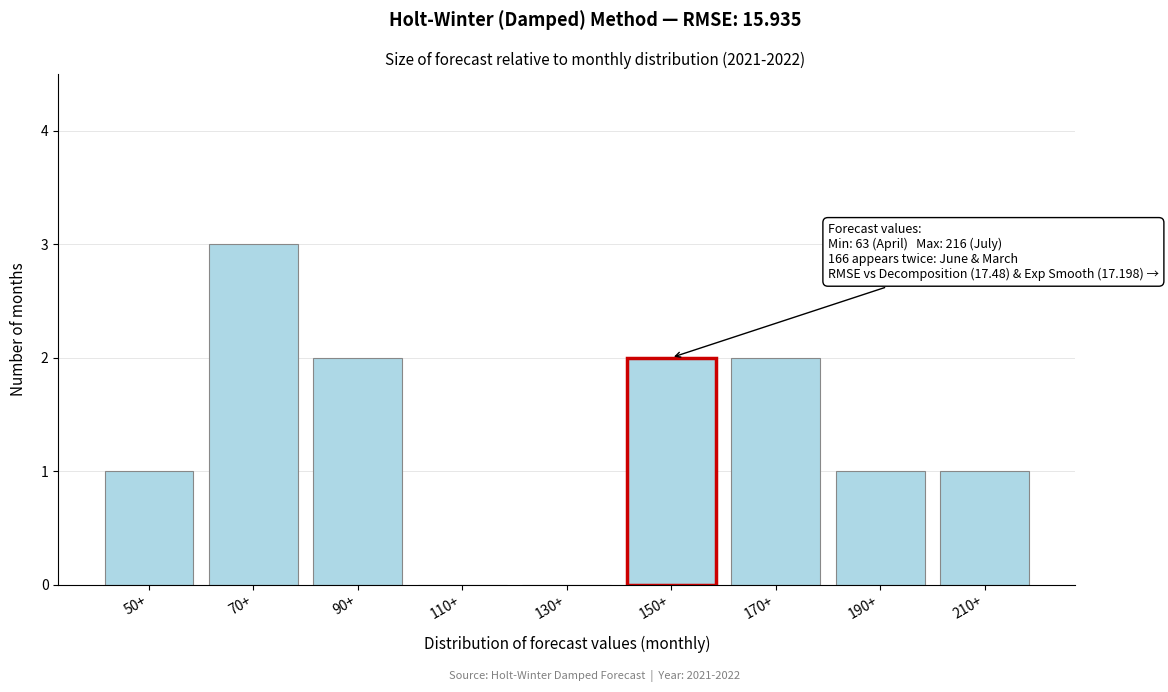

Reading left to right, extract all data points from this chart.

50+=1	70+=3	90+=2	110+=0	130+=0	150+=2	170+=2	190+=1	210+=1